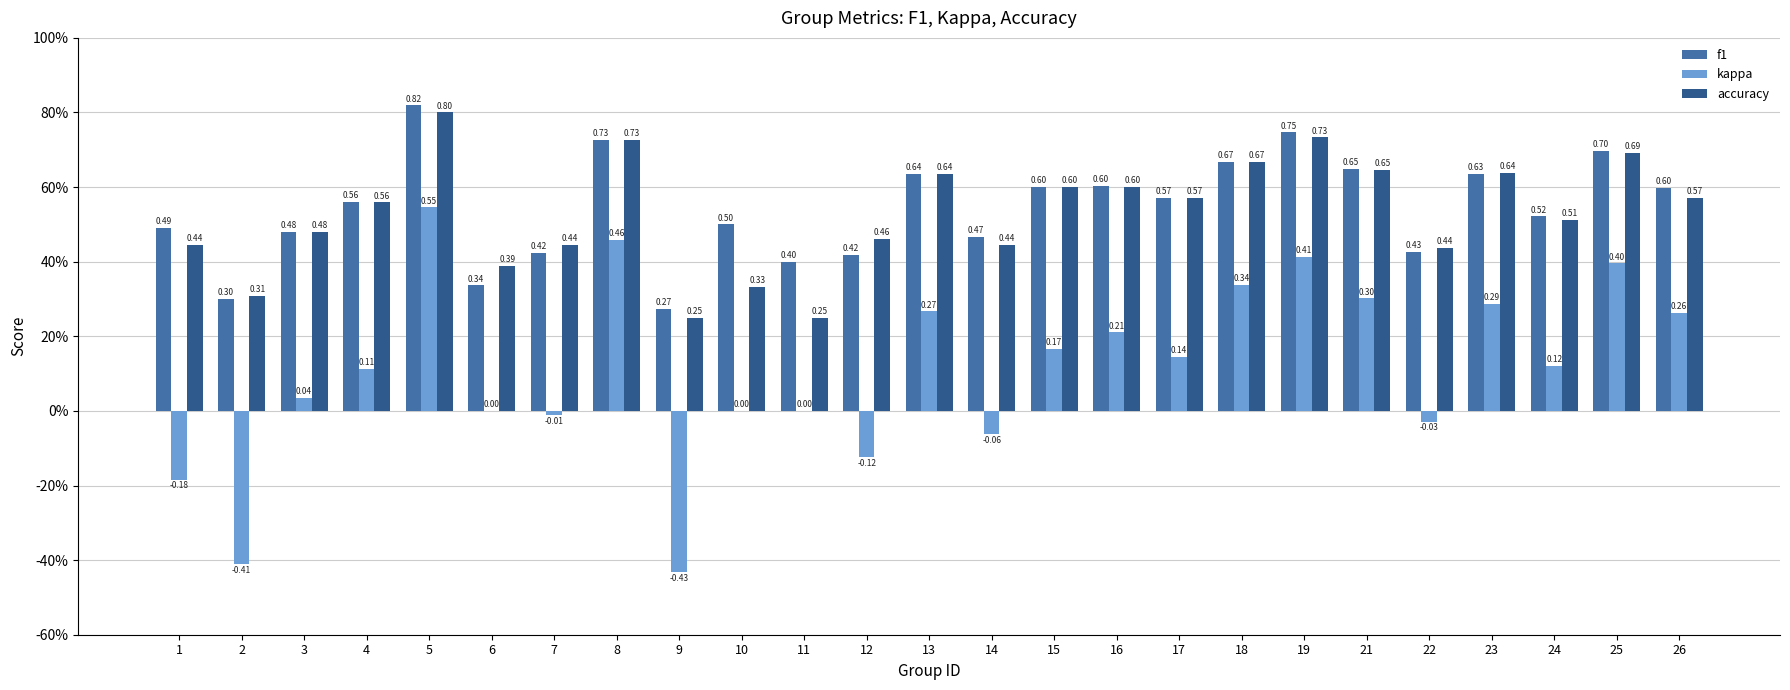

What are all the series names shown in the legend?

f1, kappa, accuracy